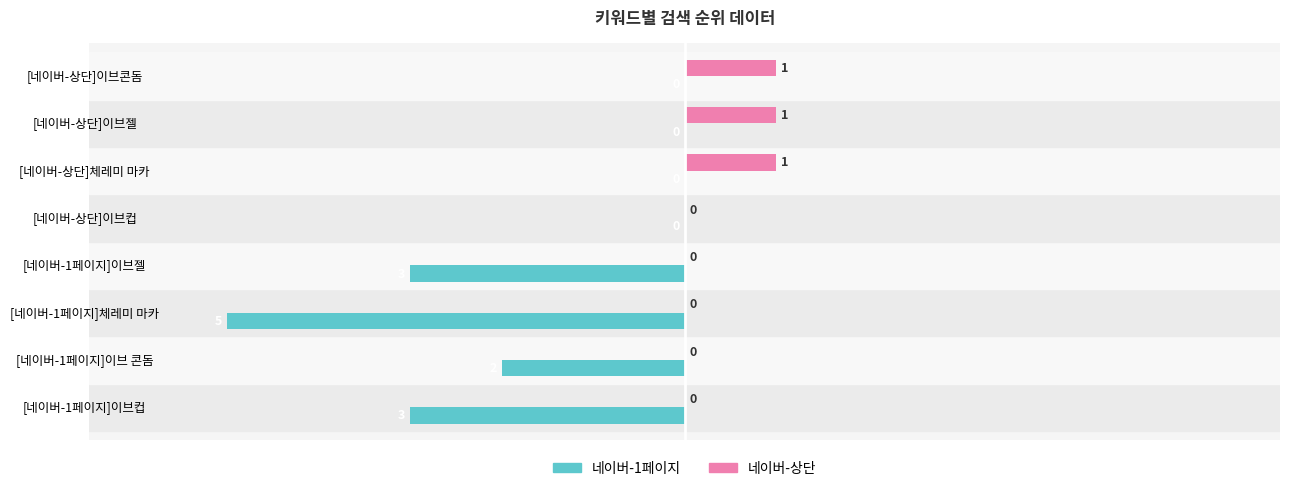

What is the sum of all 네이버-상단 values?

3